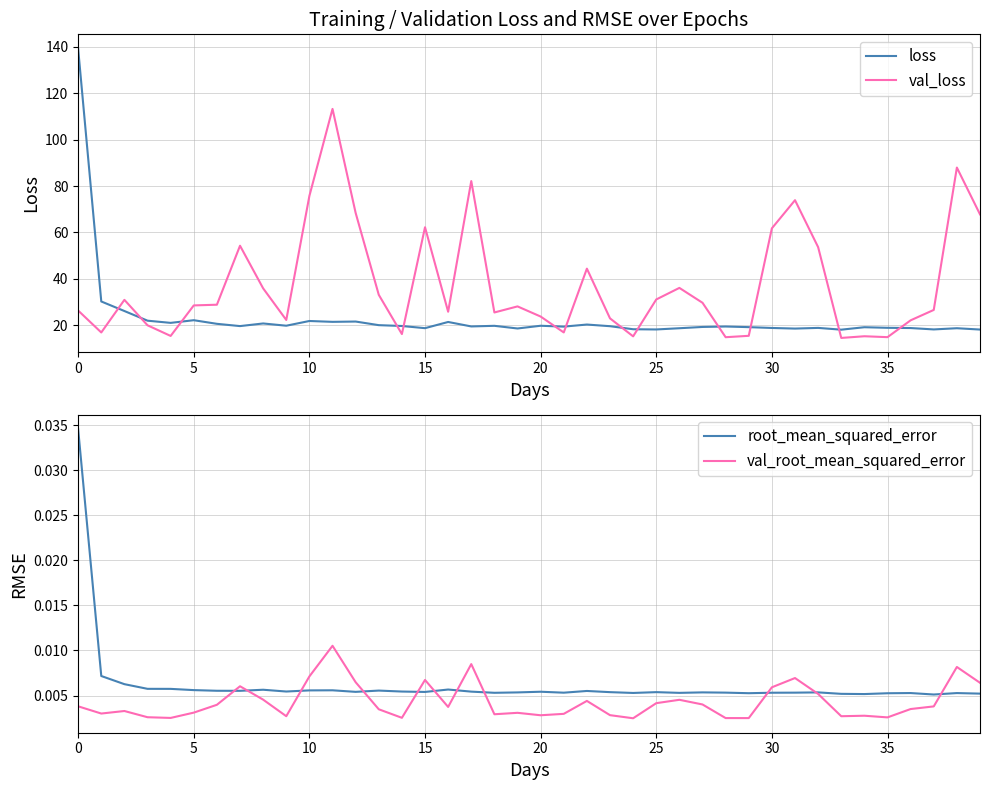

What is the difference between the maximum and minimum values in the loss series?

121.1